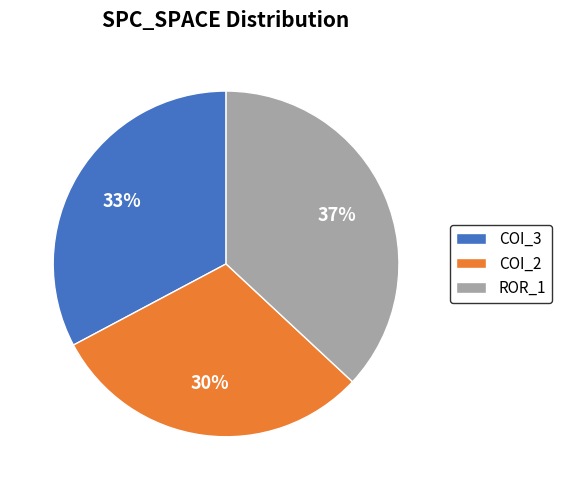

Is there any slice that represents more than half of the pie?

No